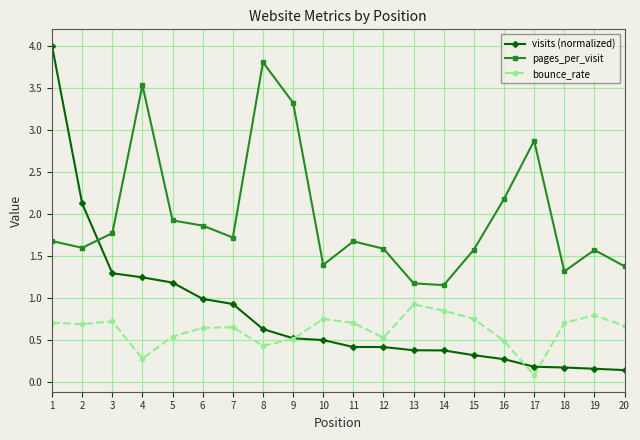

Count the number of categories in the chart.

20